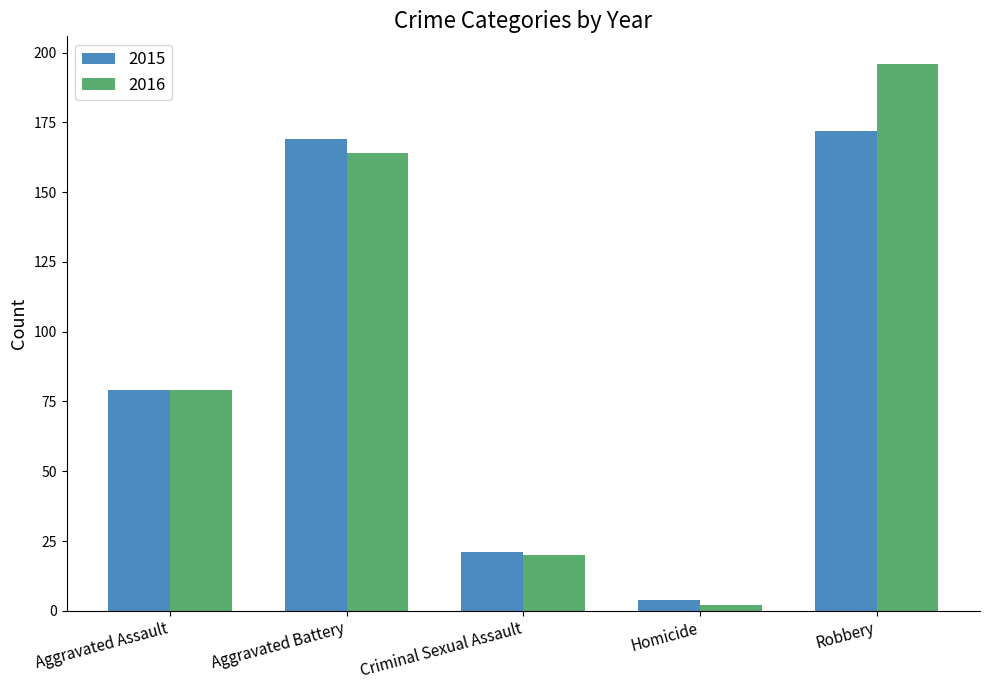

Where is 2015 nearest to the value 88?

Aggravated Assault